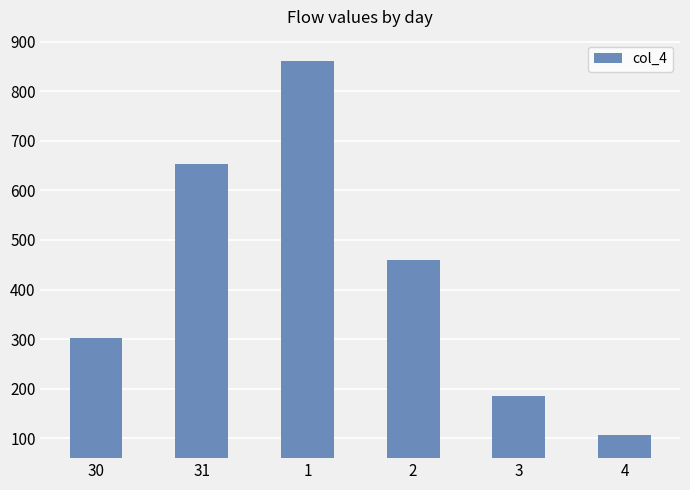

Reading right to left, transcribe all the data shown in this chart.

4=107.0	3=184.9	2=458.7	1=860.8	31=654.1	30=303.0